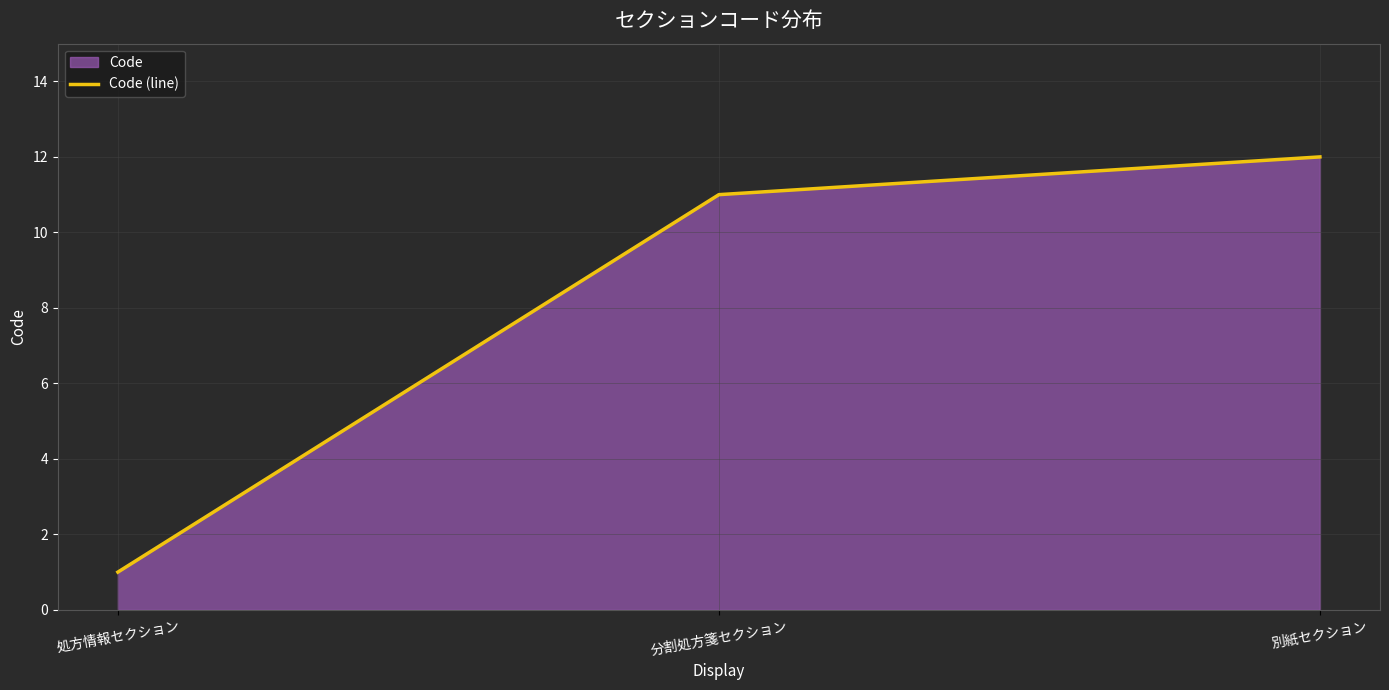

At which category does the chart reach its peak across all series?

別紙セクション